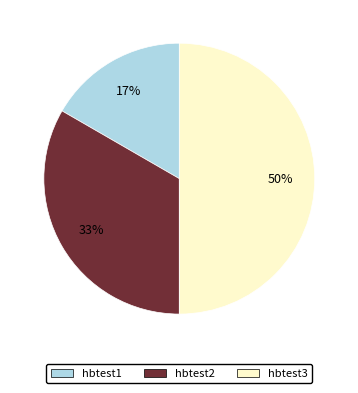

Does hbtest1 account for over 50% of the chart?

No